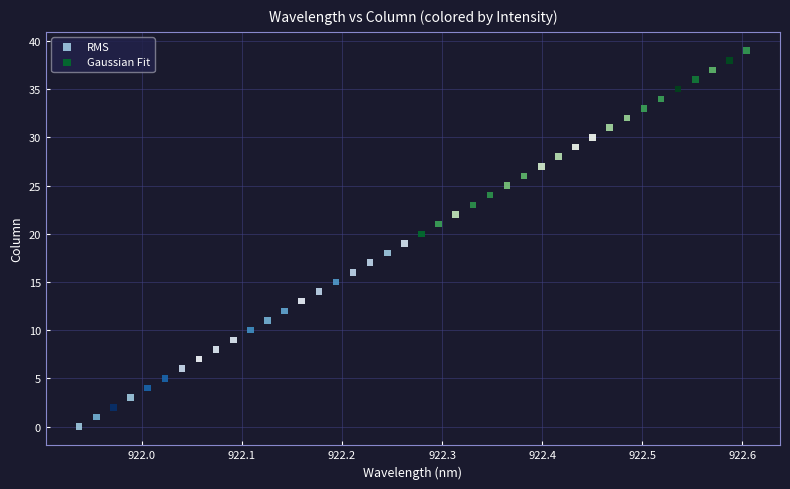

Which series reaches the maximum Y coordinate?

Gaussian Fit